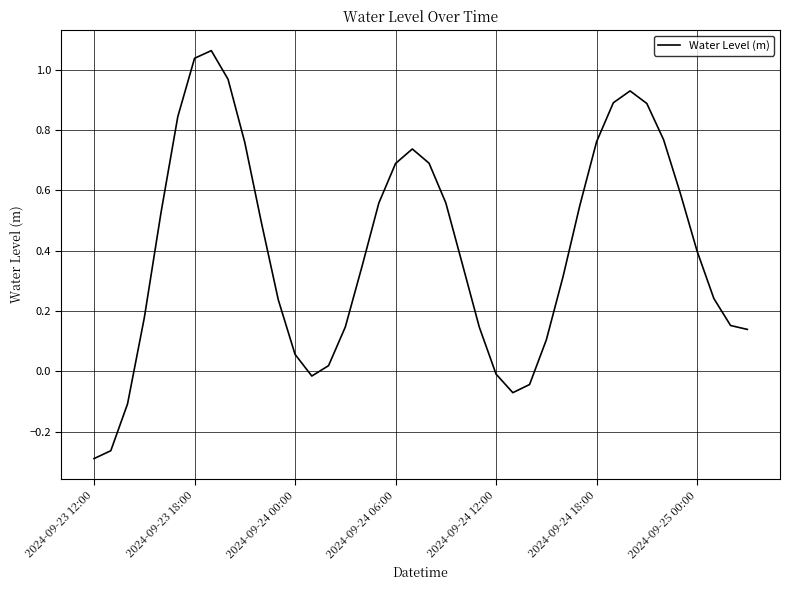

What is the difference between the maximum and minimum values?

1.4